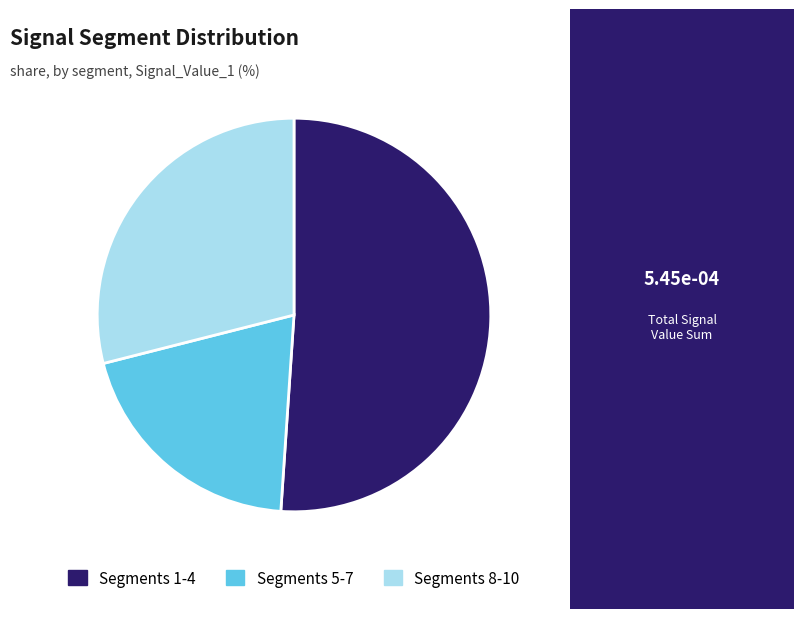

Do Segments 1-4 and Segments 8-10 together represent more than half of the pie?

Yes